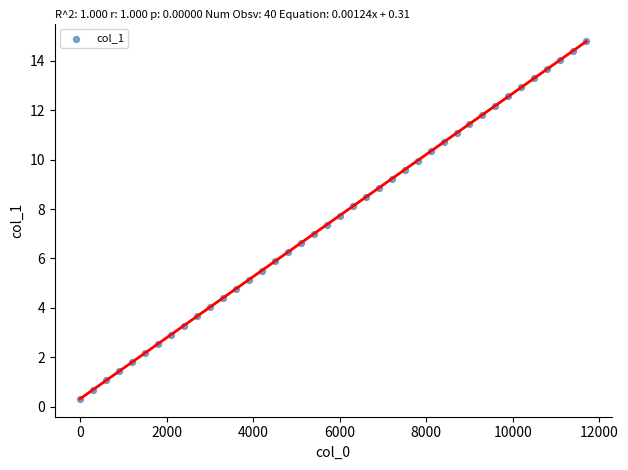

What is the range of Y values (max minus min)?

14.5